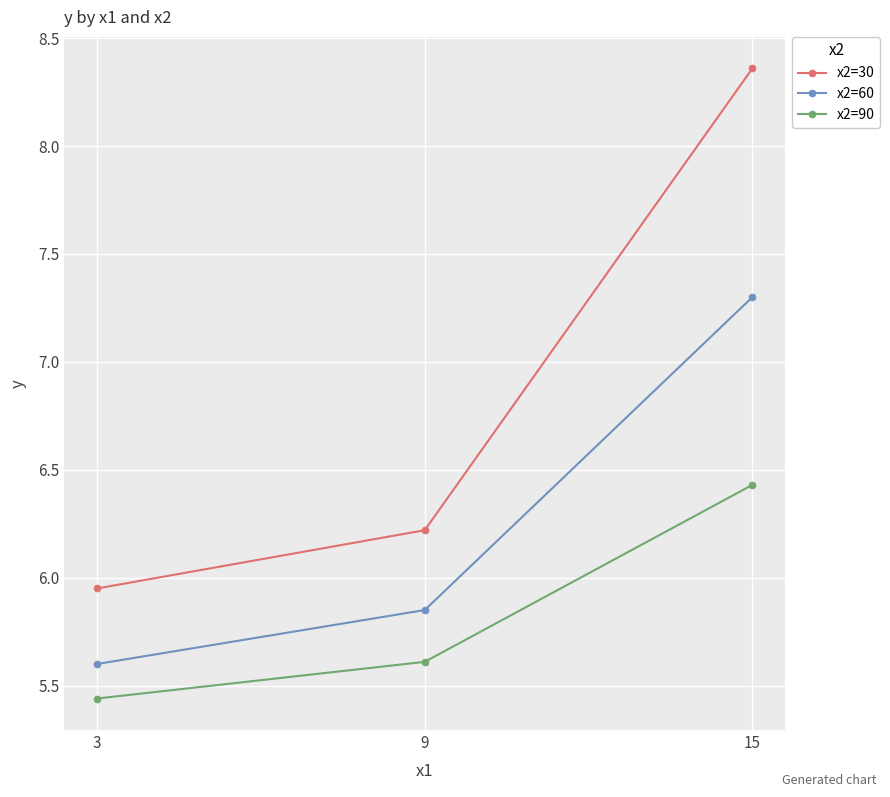

Count the number of data series in this chart.

3